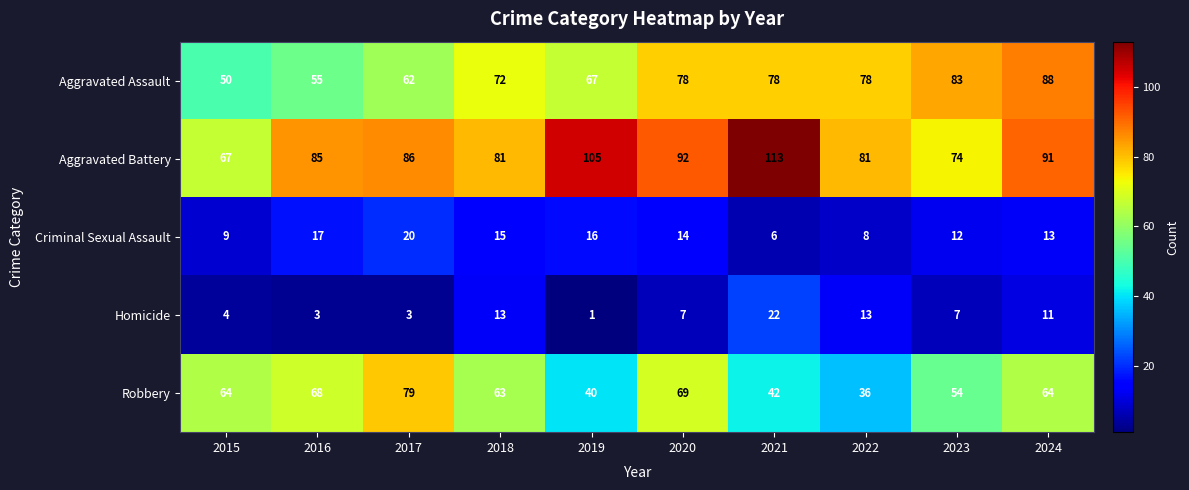

How many series are shown in this chart?

5